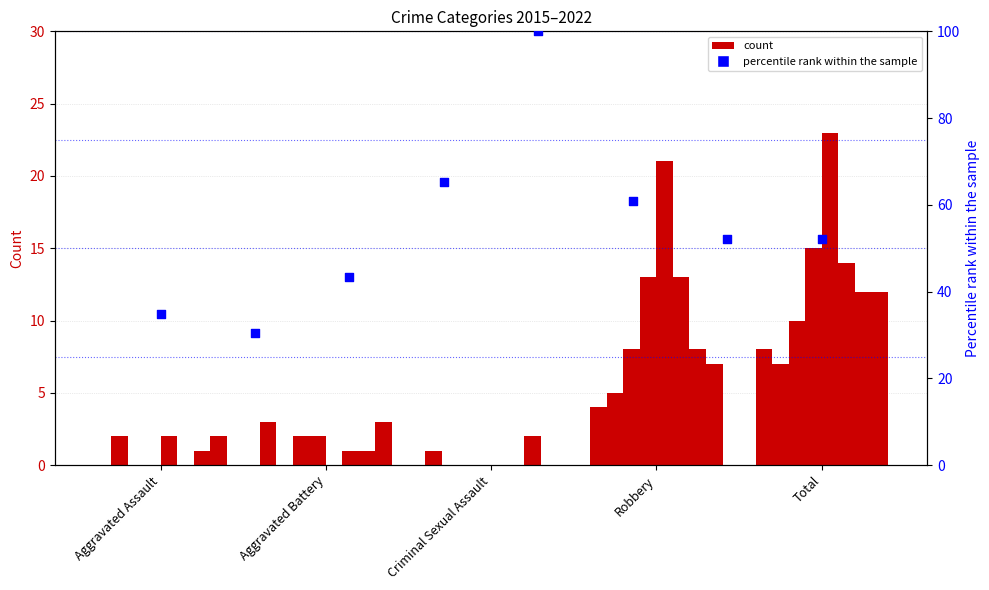

Approximately how many times larger is the value at 7 compared to Robbery?

0.8